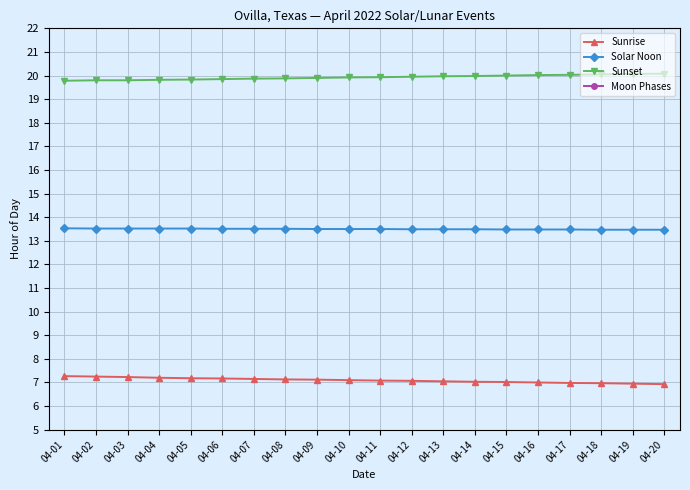

Which category has the highest value in the Solar Noon series?

04-01